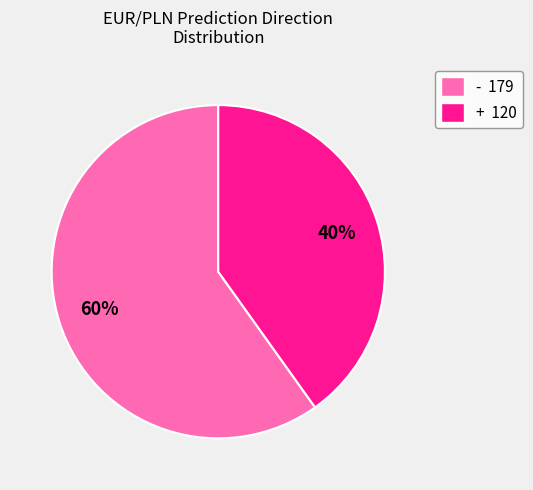

Is the sum of + 120 and - 179 greater than half?

Yes